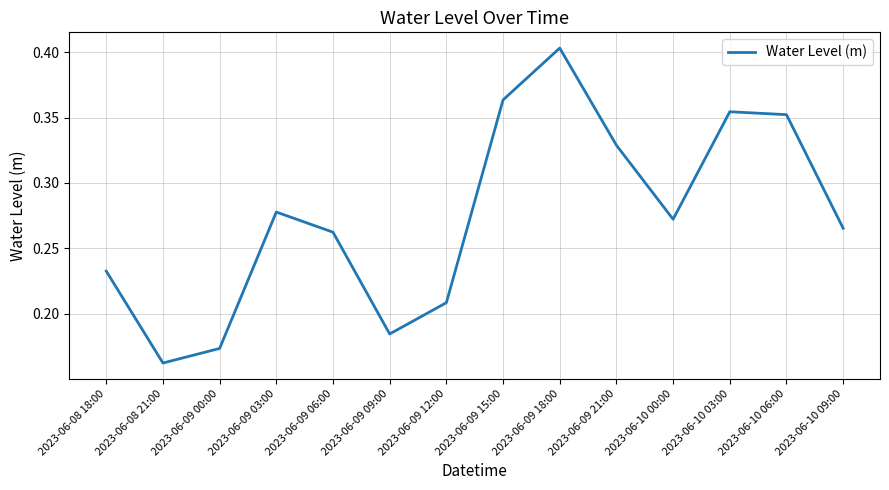

The value at 2023-06-10 09:00 is 0.1. True or false?

False